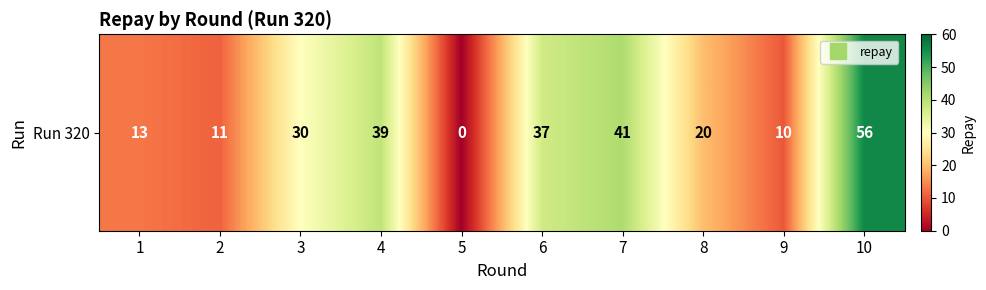

What is the difference between the values at 10 and 5?

56